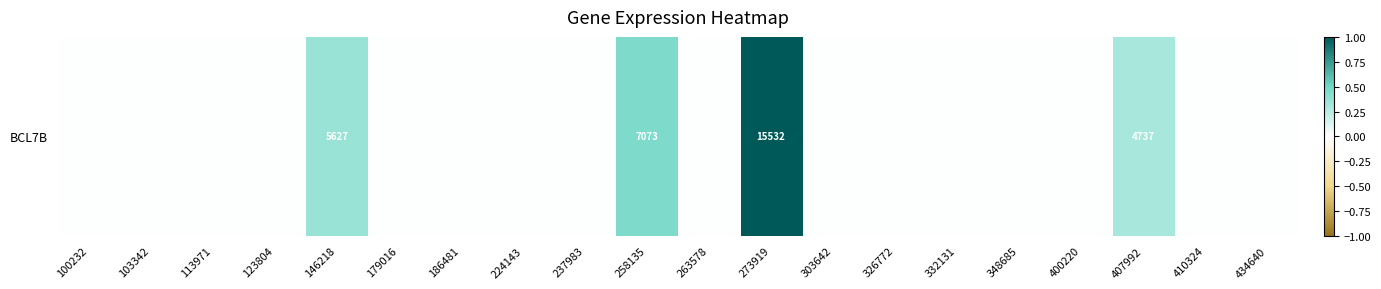

List the labels in order of value, largest first.

273919, 258135, 146218, 407992, 100232, 103342, 113971, 123804, 179016, 186481, 224143, 237983, 263578, 303642, 326772, 332131, 348685, 400220, 410324, 434640